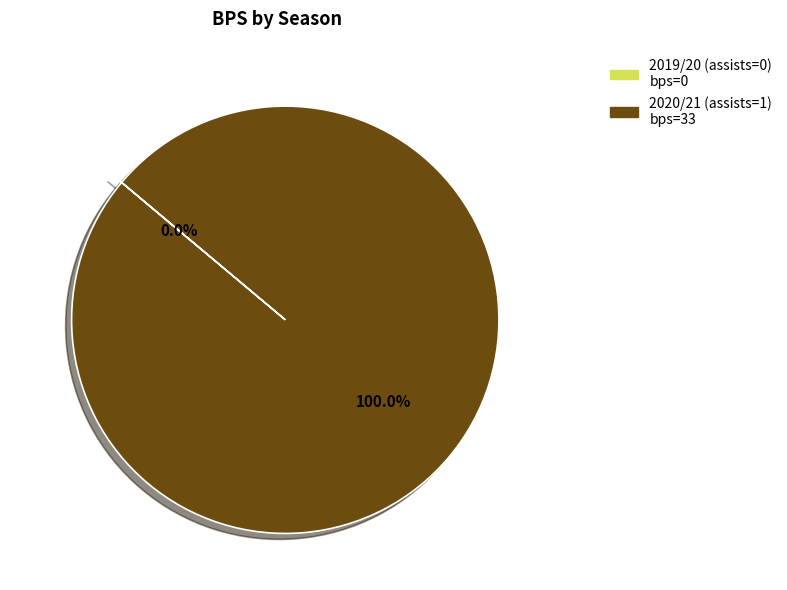

Which slice is the largest?

2020/21 (assists=1)